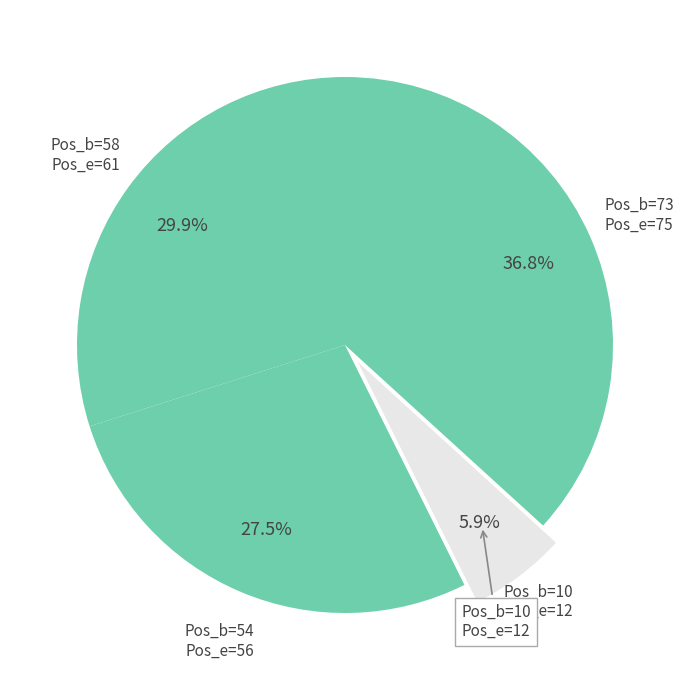

Rank the categories by value from lowest to highest.

10, 54, 58, 73